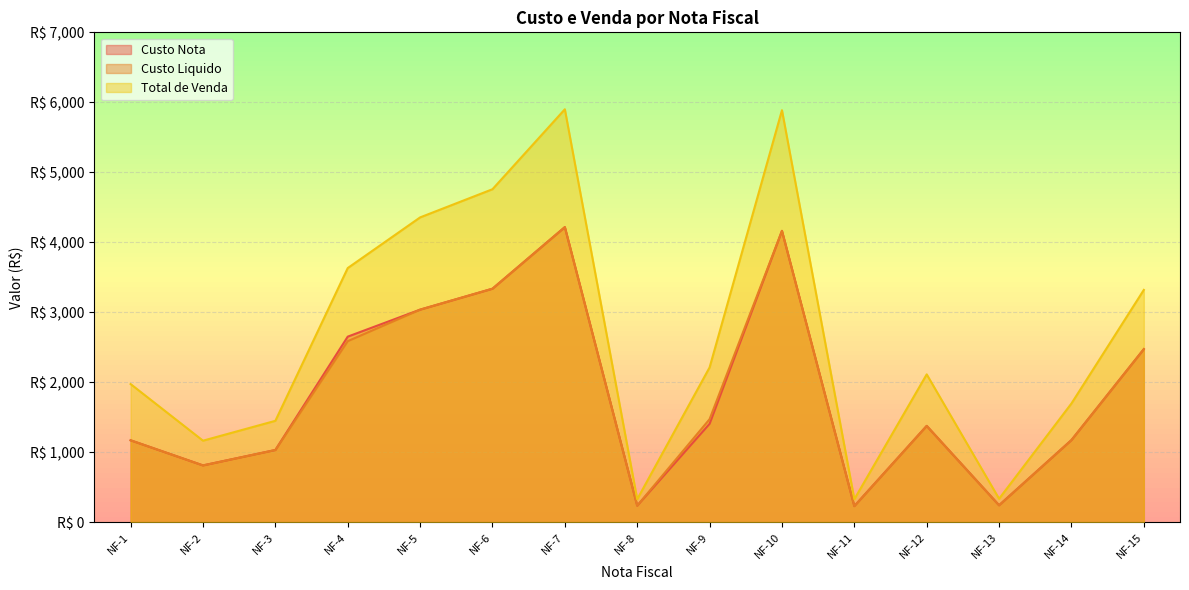

Which series has the largest total across all categories?

Total de Venda